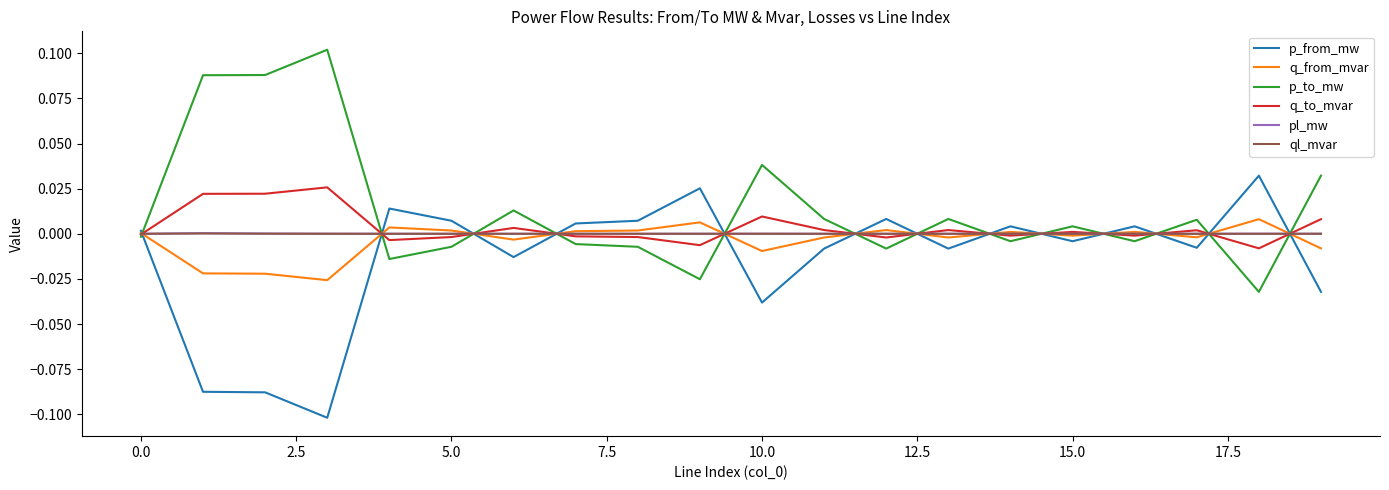

At how many categories does at least one series exceed 0?

20